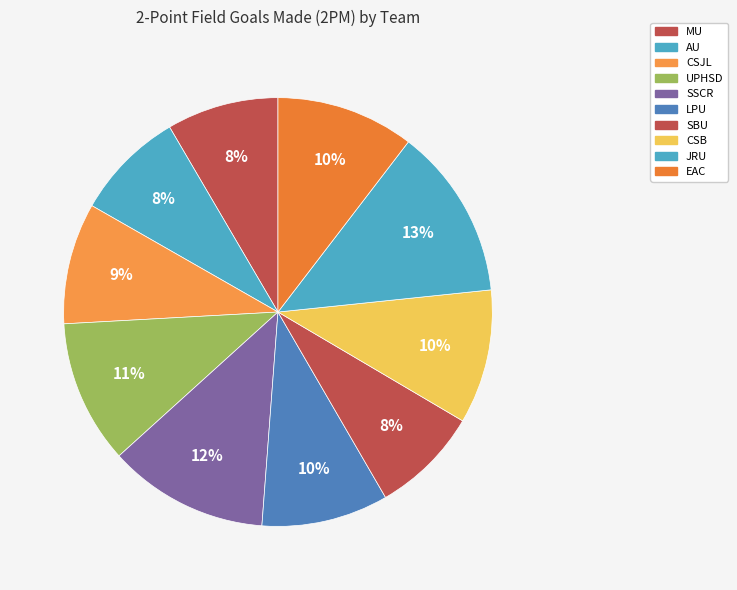

Does LPU represent more than half of the total?

No